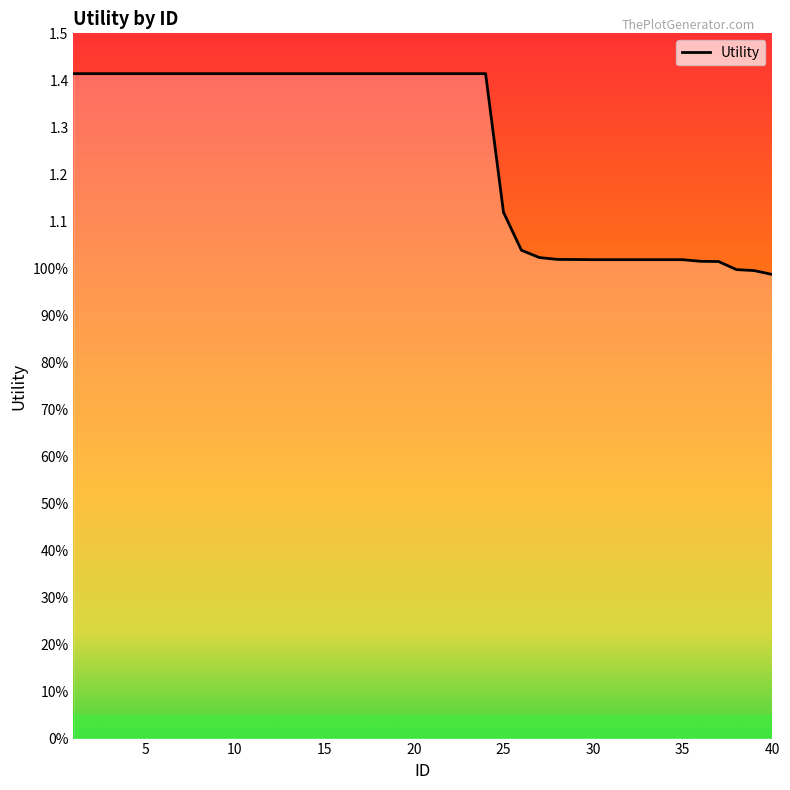

Which category has the highest value across all series?

1